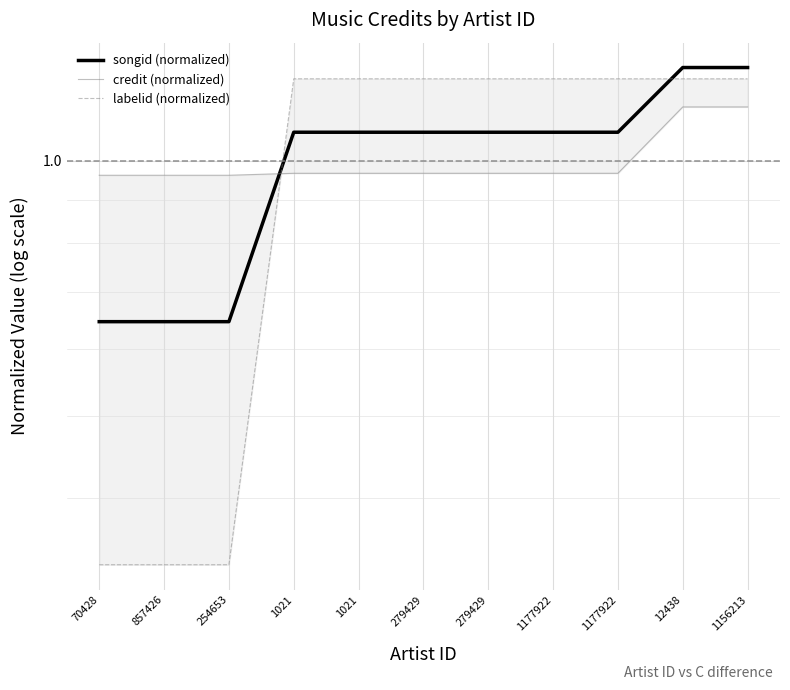

Reading left to right, what are all the values shown in this chart?

songid (normalized): 70428=0.6	857426=0.6	254653=0.6	1021=1.1	1021=1.1	279429=1.1	279429=1.1	1177922=1.1	1177922=1.1	12438=1.3	1156213=1.3
credit (normalized): 70428=1.0	857426=1.0	254653=1.0	1021=1.0	1021=1.0	279429=1.0	279429=1.0	1177922=1.0	1177922=1.0	12438=1.2	1156213=1.2
labelid (normalized): 70428=0.3	857426=0.3	254653=0.3	1021=1.3	1021=1.3	279429=1.3	279429=1.3	1177922=1.3	1177922=1.3	12438=1.3	1156213=1.3